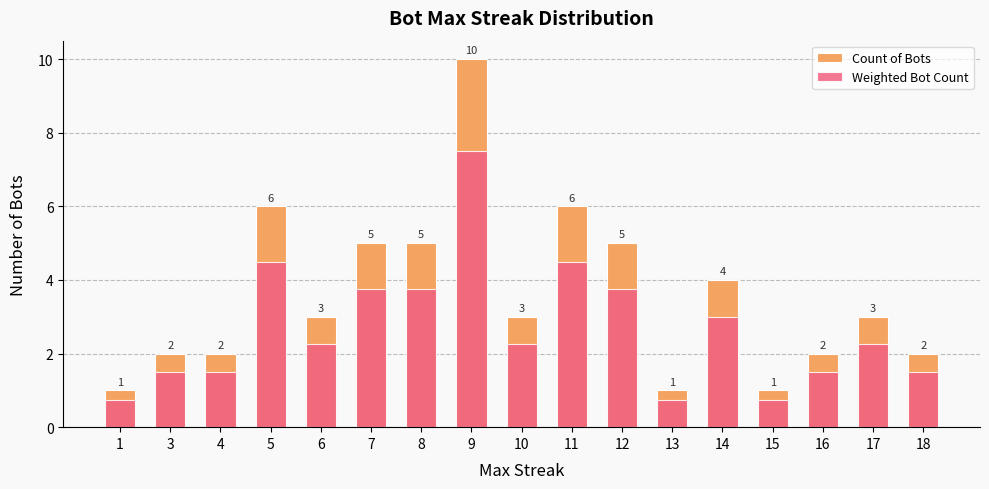

Where is Weighted Bot Count nearest to the value 4?

7